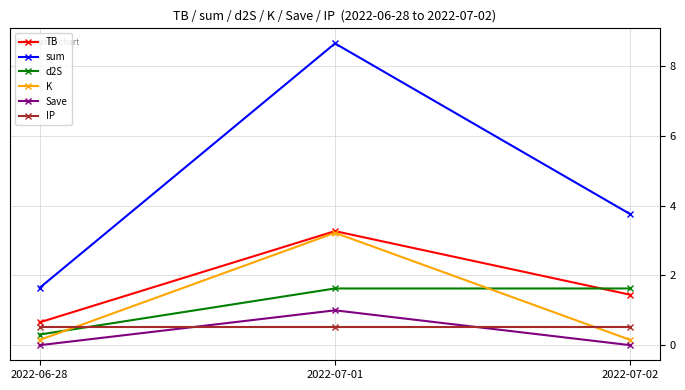

What are all the series names shown in the legend?

TB, sum, d2S, K, Save, IP